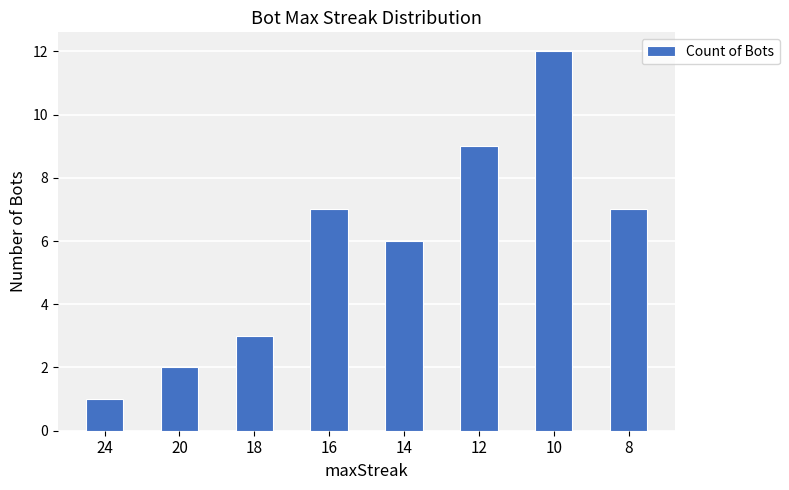

How many bars are there in total?

8